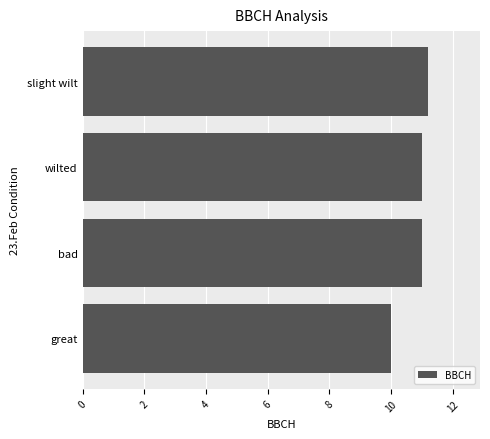

What is the ratio of the value at wilted to the value at great?

1.1